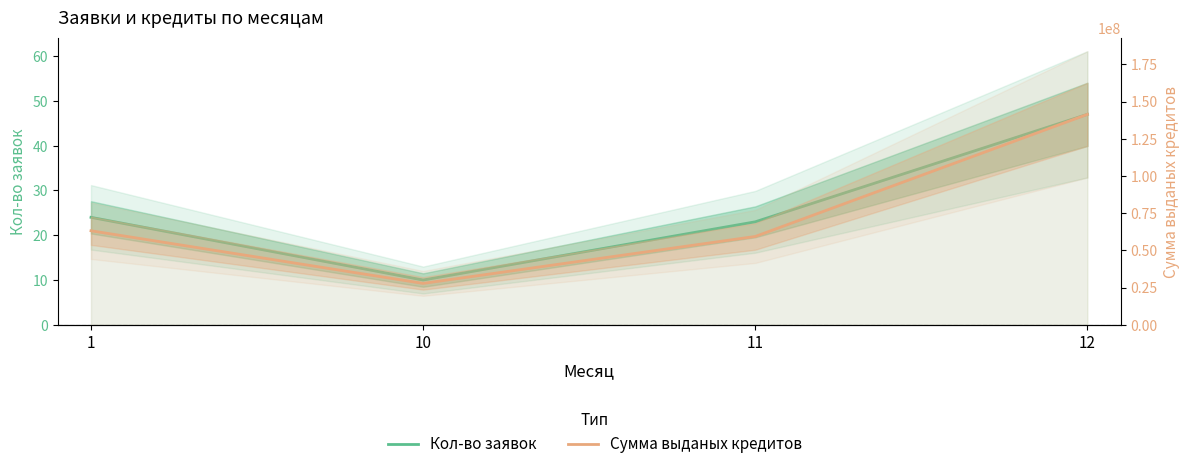

Where does the Кол-во заявок series first go above 24?

12